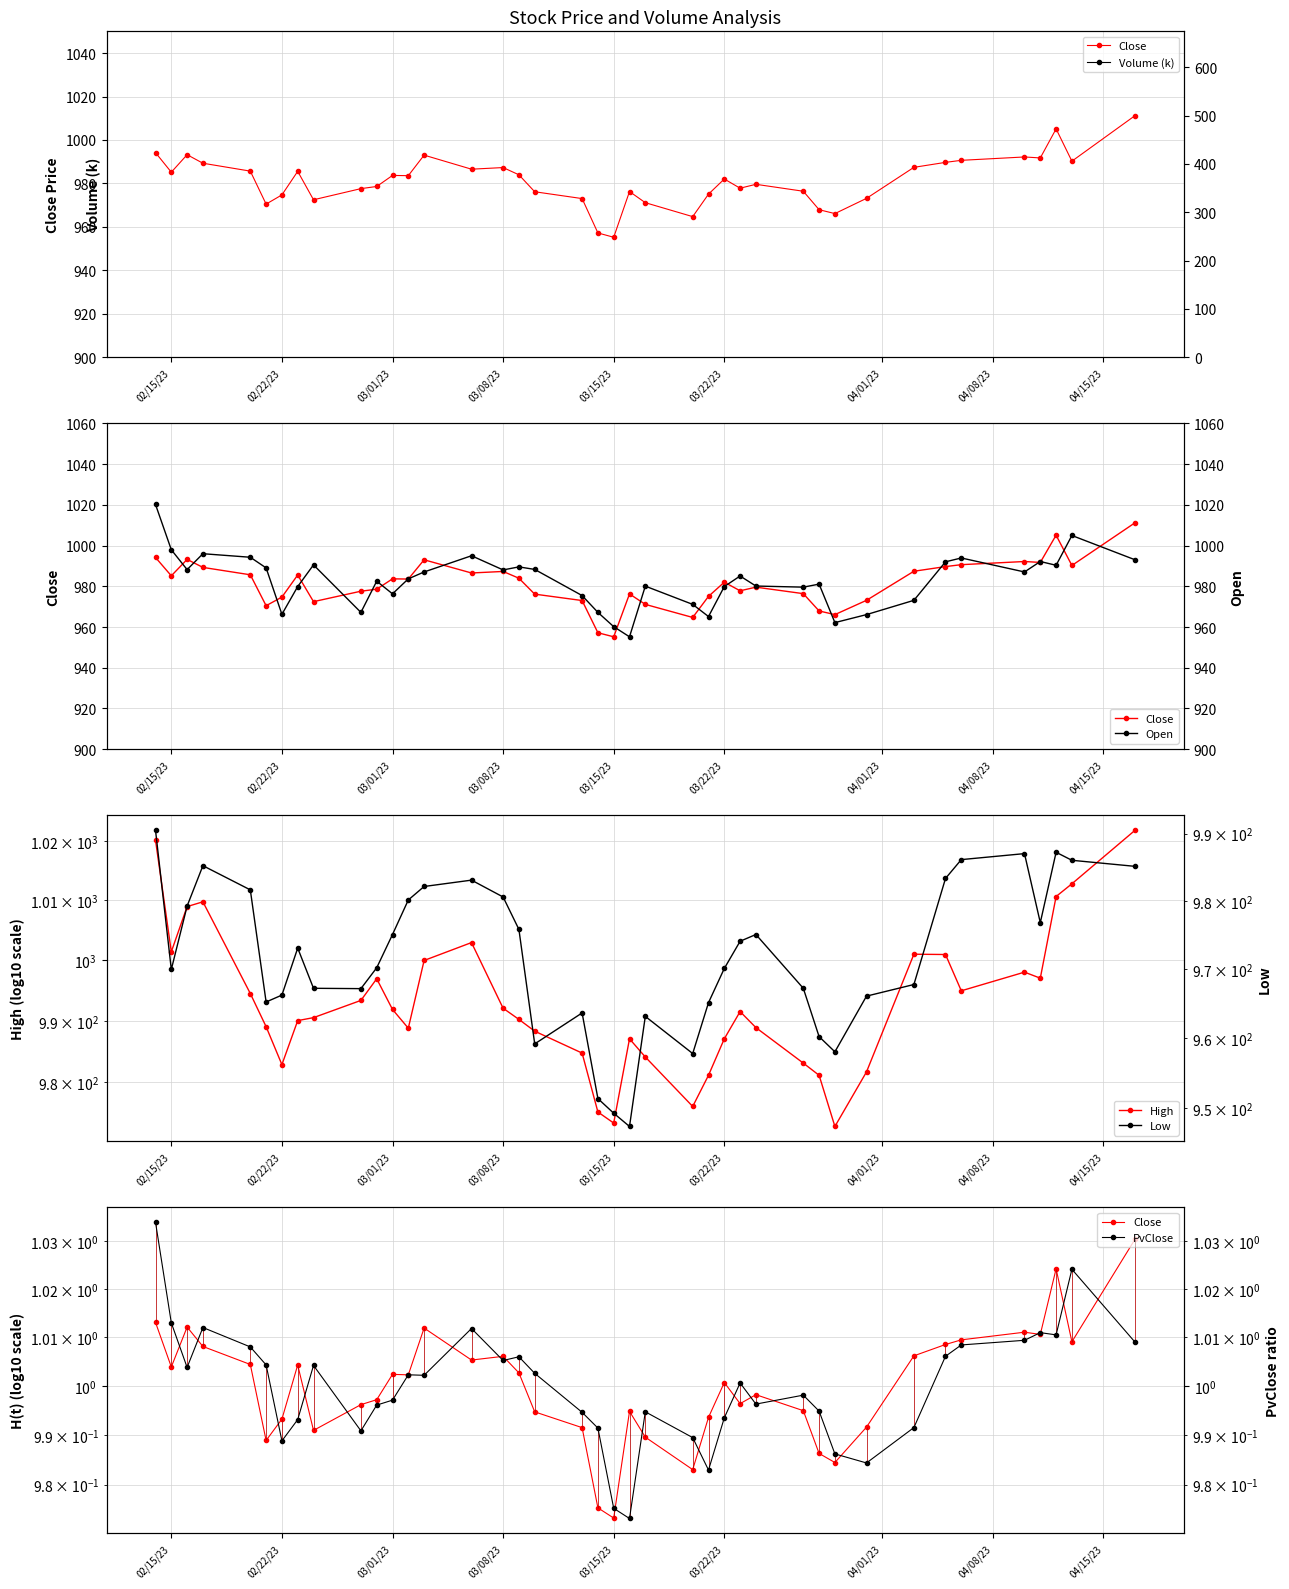

True or false: Low has a value of 252.1 at 02/22/23.

False